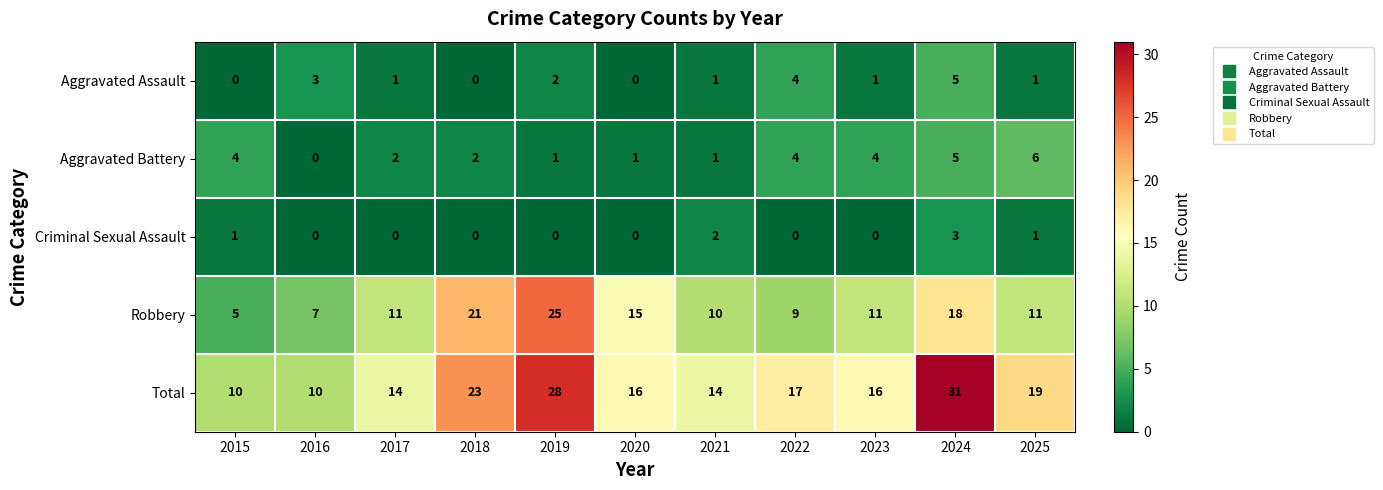

At 2015, list the series in order from smallest to largest.

Aggravated Assault, Criminal Sexual Assault, Aggravated Battery, Robbery, Total